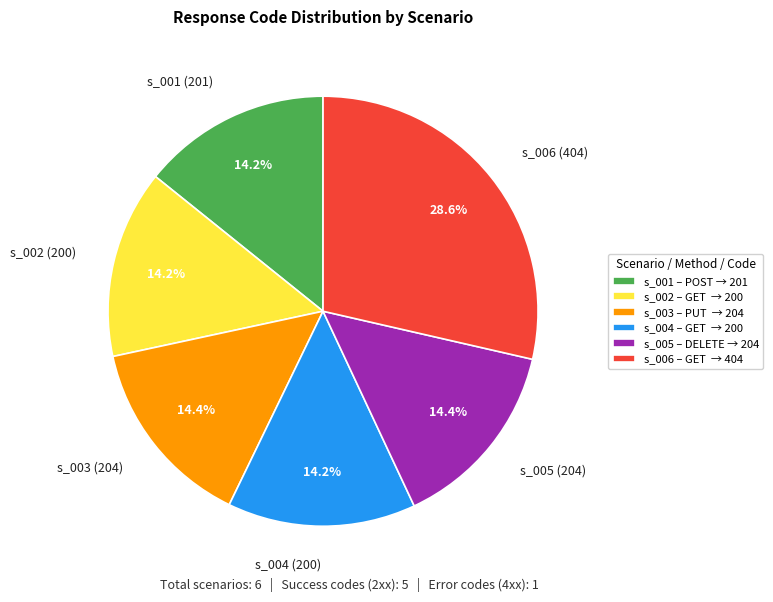

The s_001 (201) slice represents 14% of the pie. True or false?

True